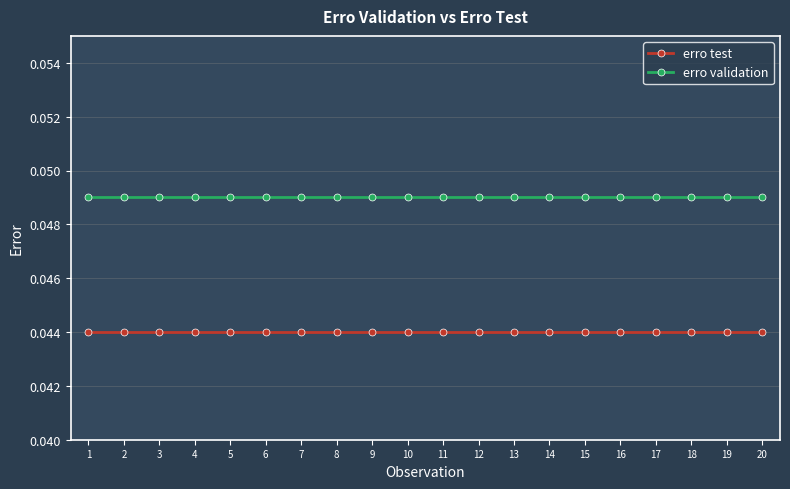

True or false: erro test has a value of 0.1 at 10.

False